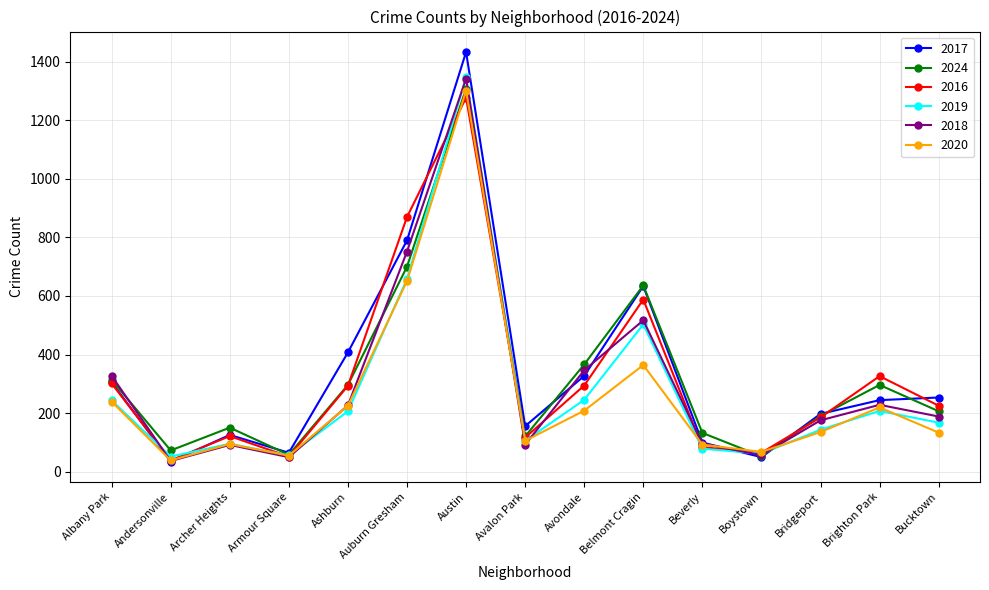

Which label corresponds to the largest value in the chart?

Austin